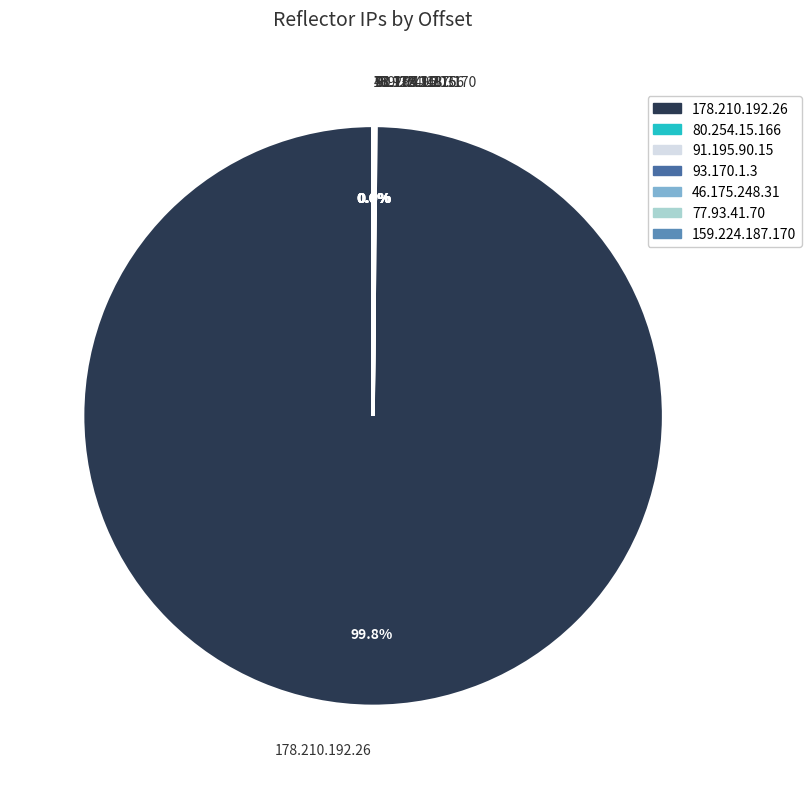

Is there any slice that represents more than half of the pie?

Yes